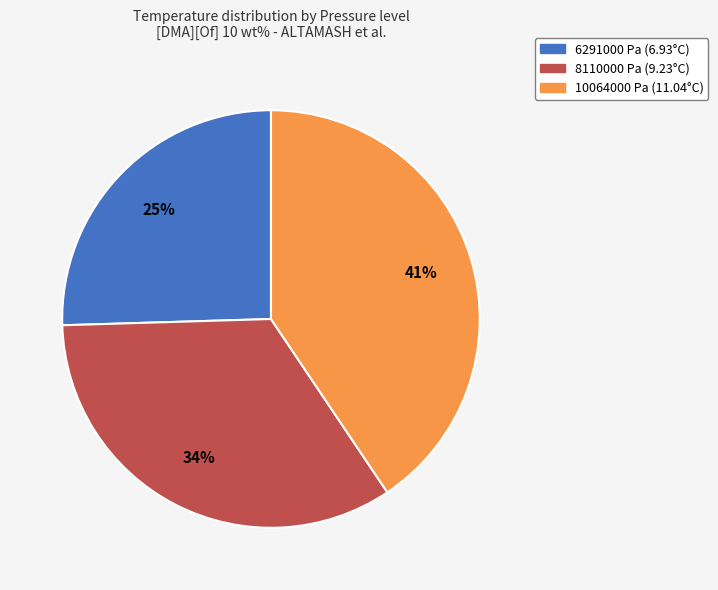

How many segments does this pie chart have?

3